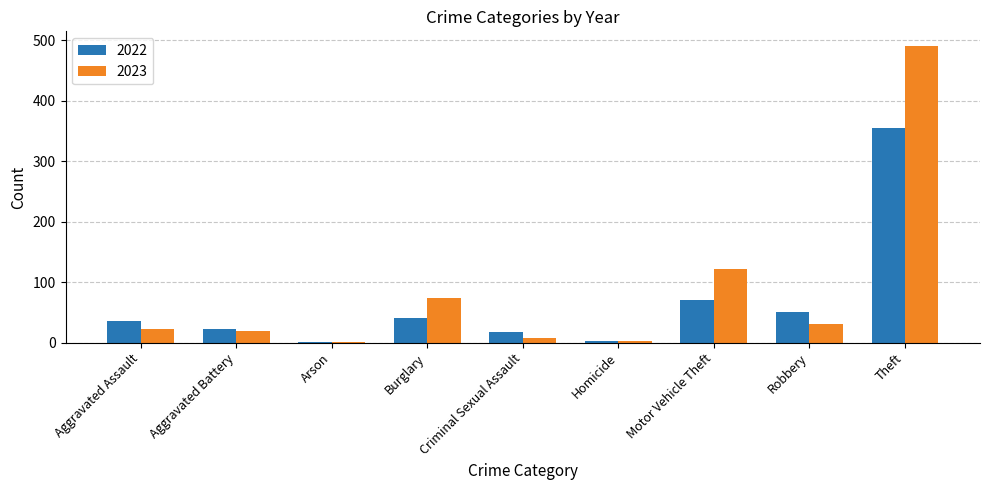

At which label is 2023 closest to 245?

Motor Vehicle Theft